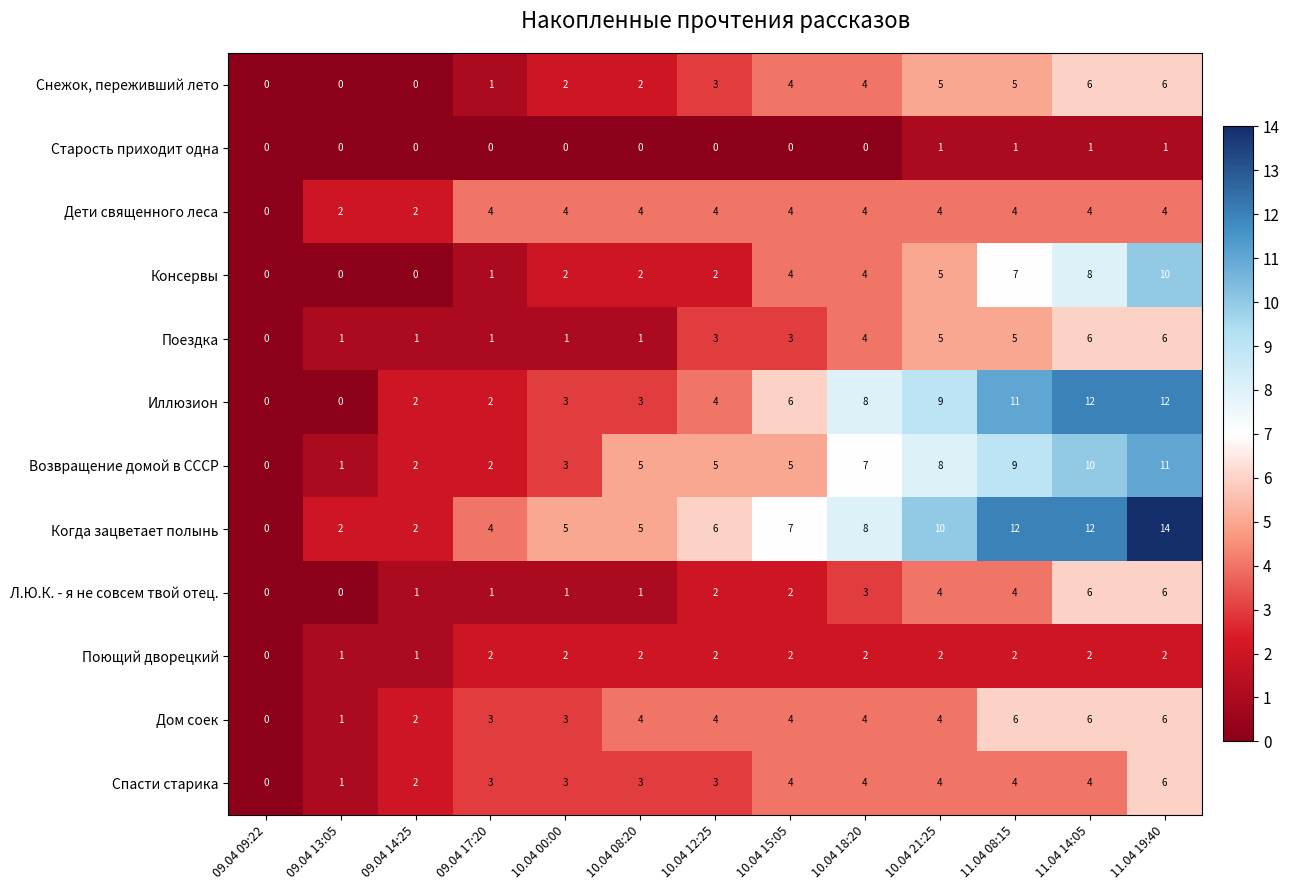

What is the difference between the Поездка values at 11.04 08:15 and 10.04 08:20?

4